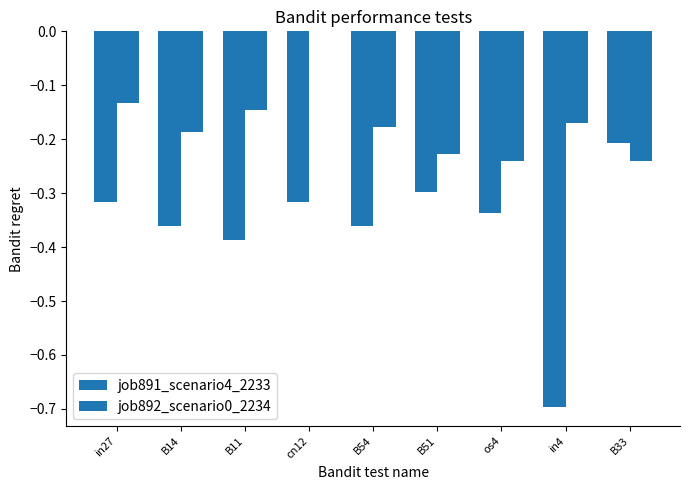

Reading left to right, transcribe all the data shown in this chart.

job891_scenario4_2233: in27=-0.3	B14=-0.4	B11=-0.4	cn12=-0.3	B54=-0.4	B51=-0.3	os4=-0.3	in4=-0.7	B33=-0.2
job892_scenario0_2234: in27=-0.1	B14=-0.2	B11=-0.1	cn12=0.0	B54=-0.2	B51=-0.2	os4=-0.2	in4=-0.2	B33=-0.2